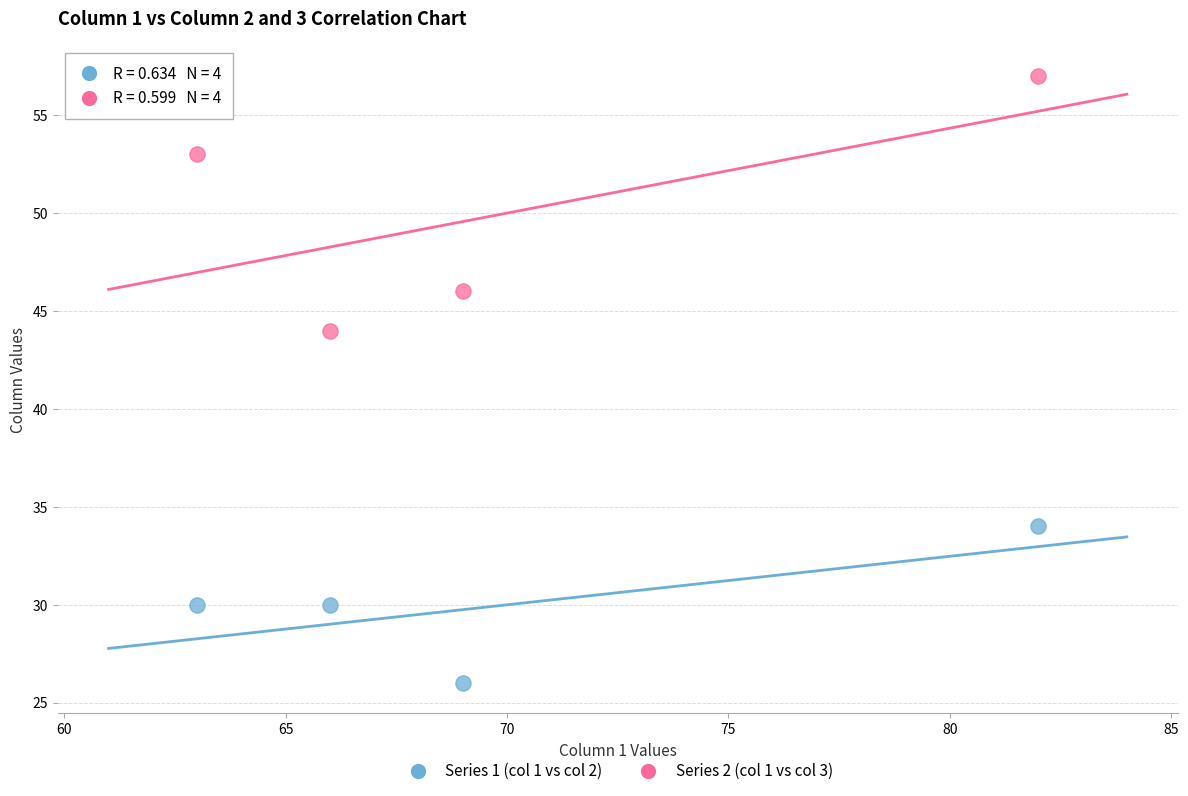

Across all data points, what is the range of X values (max minus min)?

19